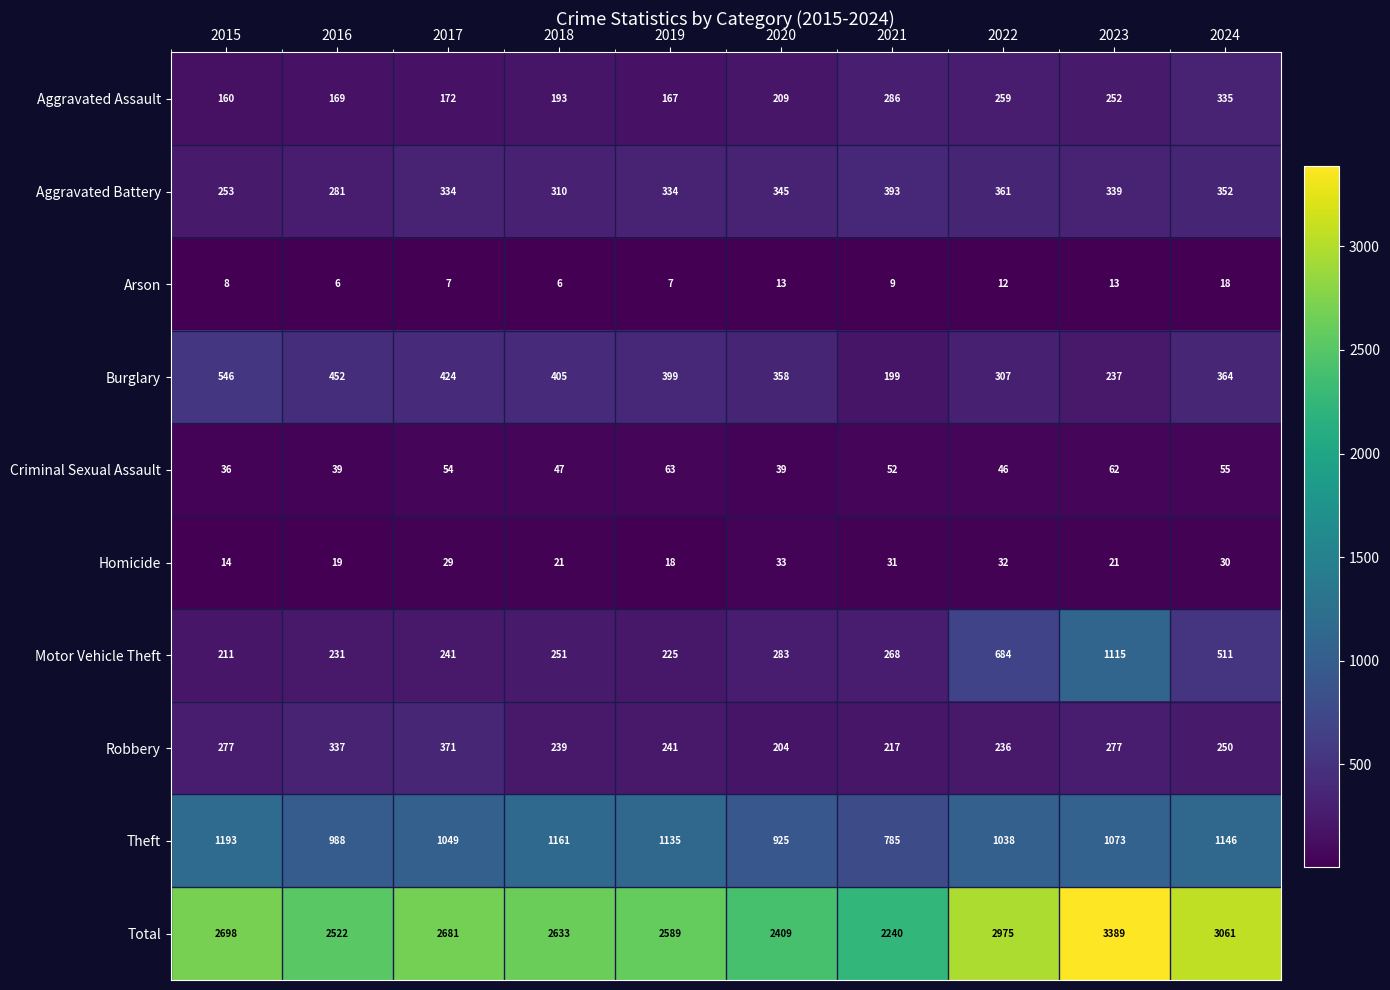

How many categories are shown in the chart?

10